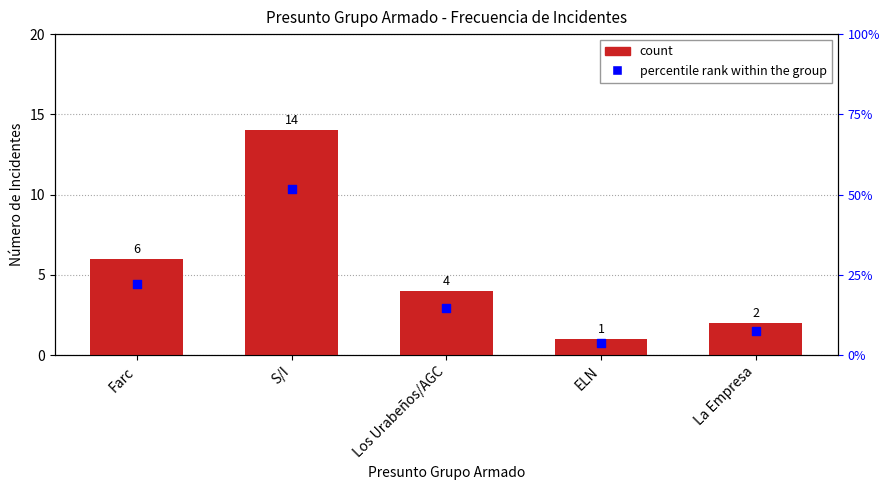

Which series has the widest spread of Y values?

percentile rank within group